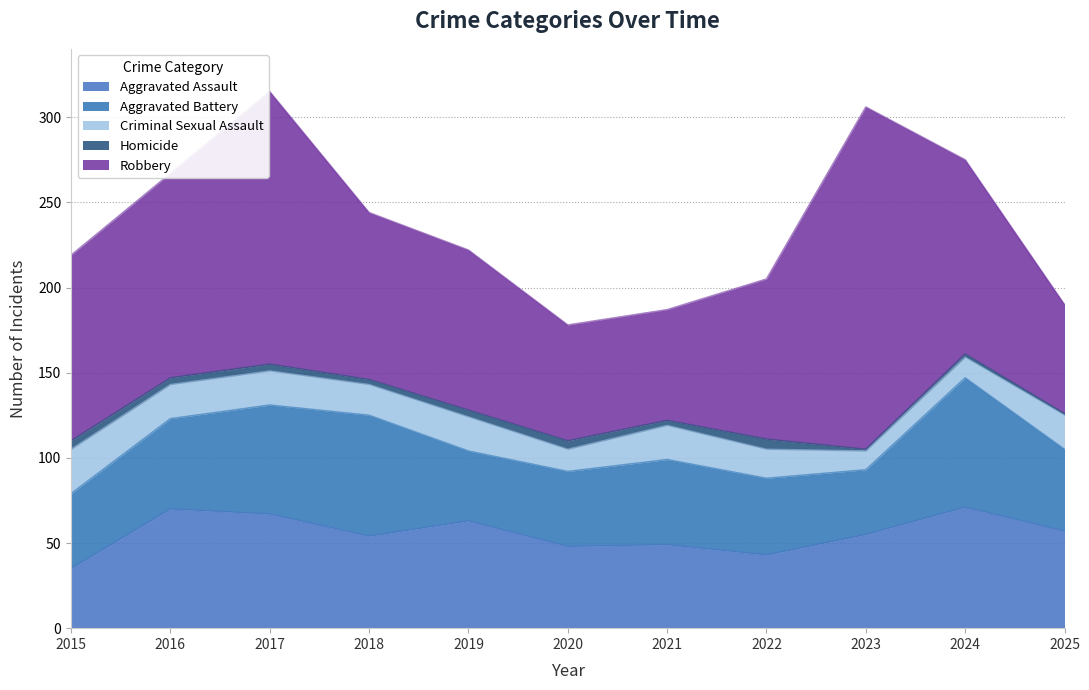

What is the total value across all series at 2024?

275